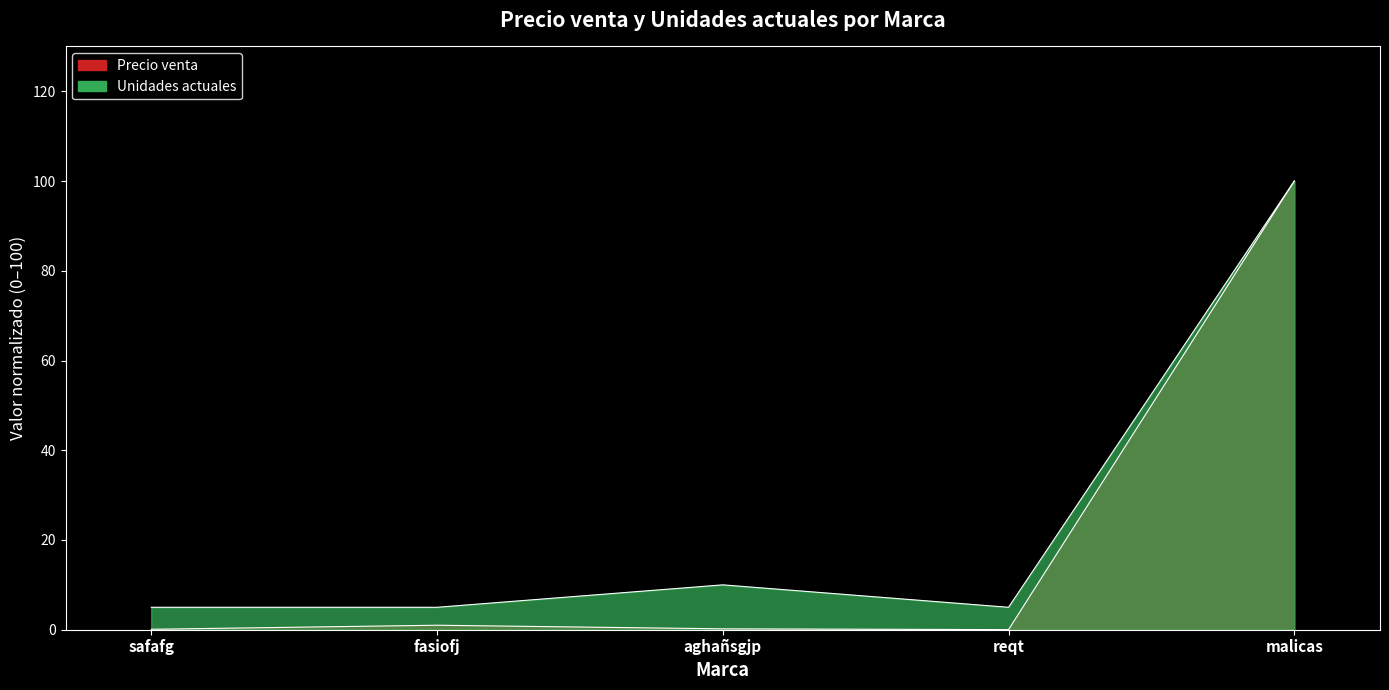

Count the number of categories in the chart.

5